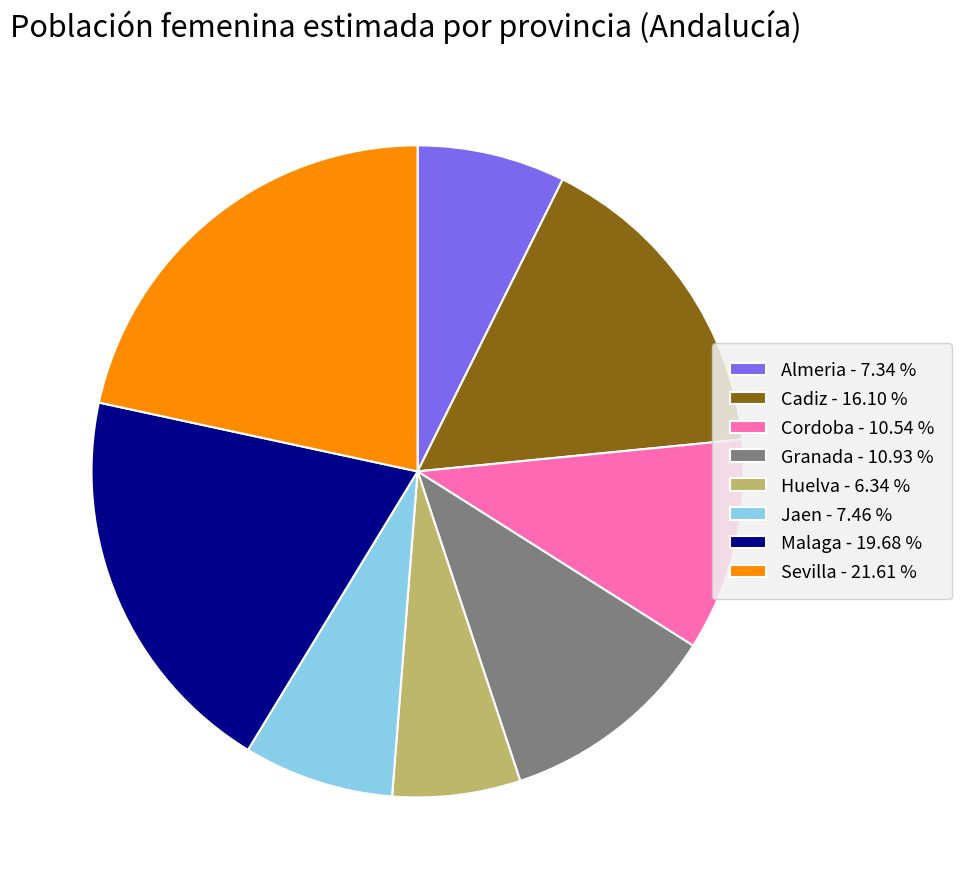

The Almeria slice represents 1% of the pie. True or false?

False